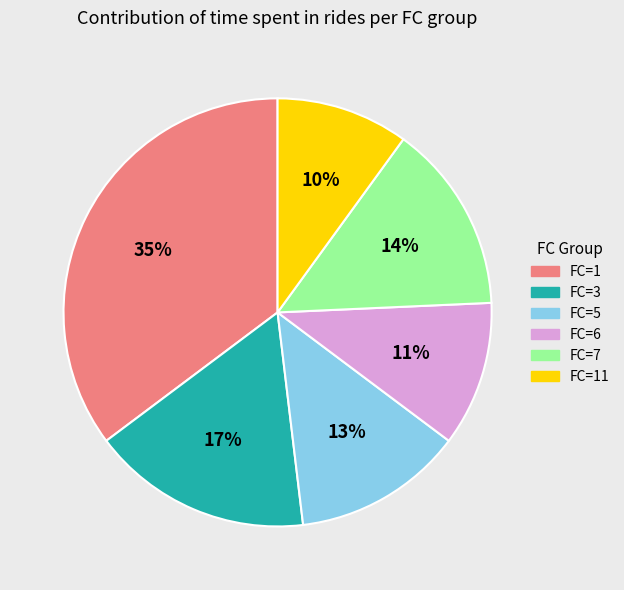

To the nearest percent, what is the average slice percentage?

17%